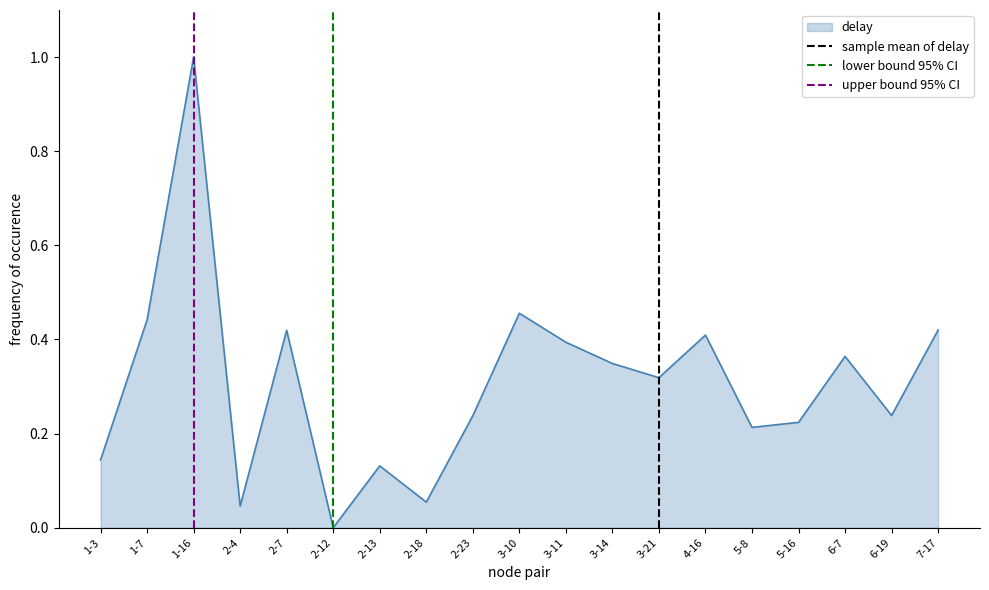

What is the highest value of the delay series?

1.0